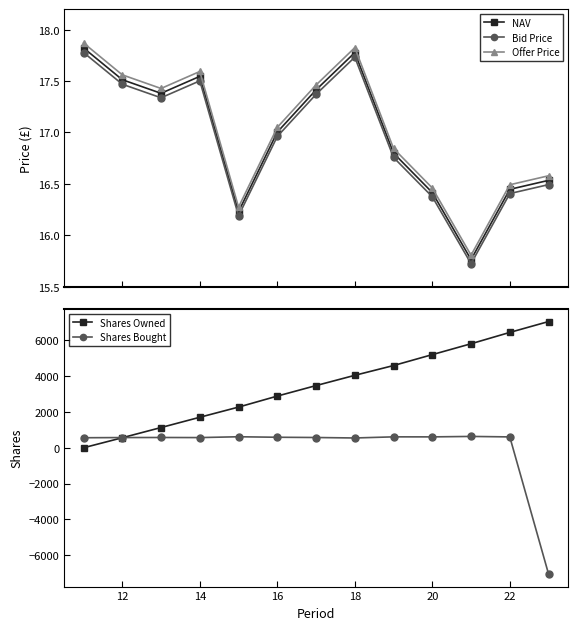

Reading left to right, extract all data points from this chart.

NAV: 17.8	17.5	17.4	17.5	16.2	17.0	17.4	17.8	16.8	16.4	15.8	16.4	16.5
Bid Price: 17.8	17.5	17.3	17.5	16.2	17.0	17.4	17.7	16.8	16.4	15.7	16.4	16.5
Offer Price: 17.9	17.6	17.4	17.6	16.3	17.0	17.5	17.8	16.8	16.5	15.8	16.5	16.6
Shares Owned: 0.0	559.6	1129.0	1702.8	2271.2	2885.7	3472.2	4044.9	4591.2	5200.5	5808.0	6440.6	7047.0
Shares Bought: 559.6	569.5	573.8	568.4	614.5	586.5	572.7	546.3	609.2	607.5	632.7	606.4	-7047.0